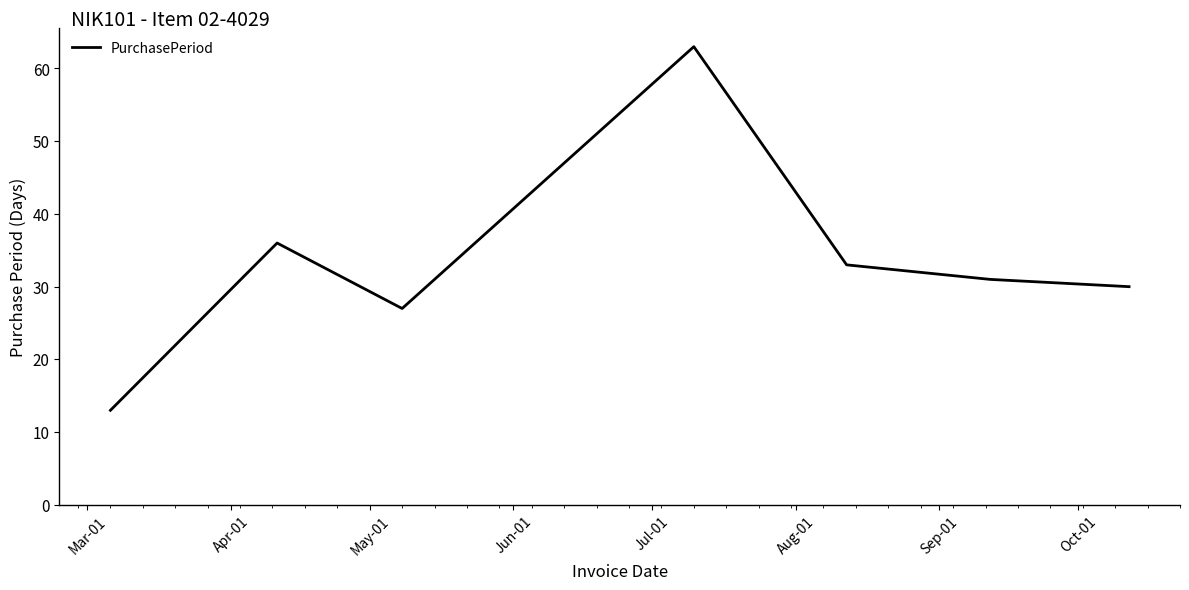

What is the smallest value displayed?

13